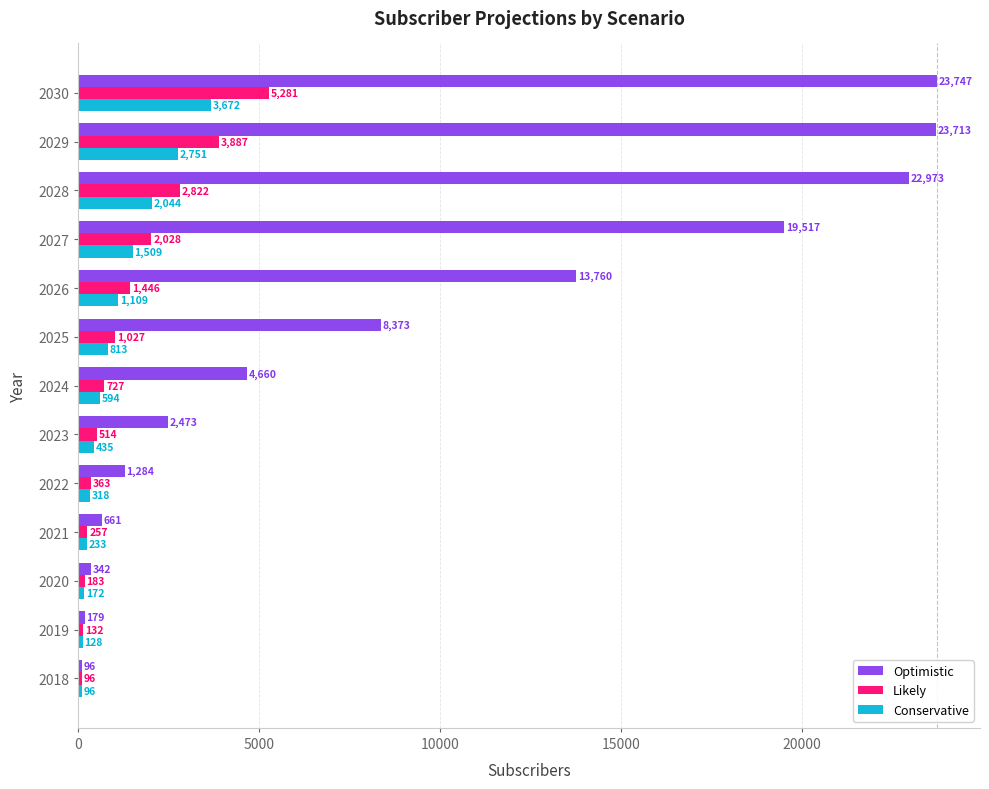

The value of Optimistic at 2026 is 21141. True or false?

False